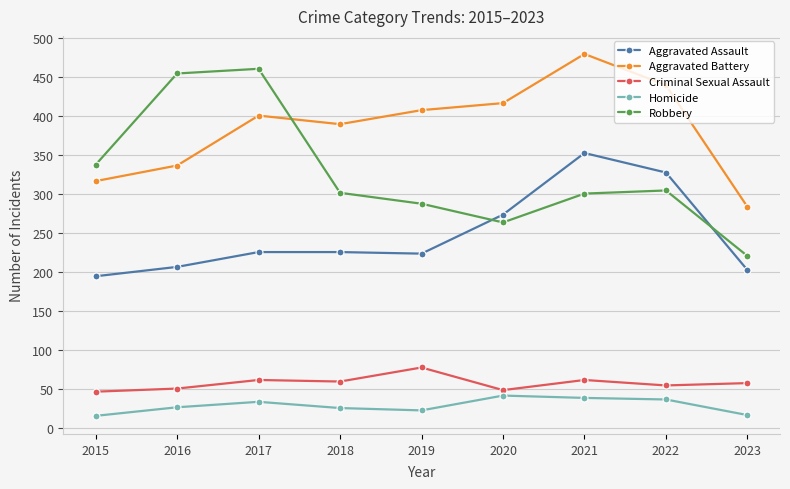

True or false: Homicide and Aggravated Battery cross at least once.

False